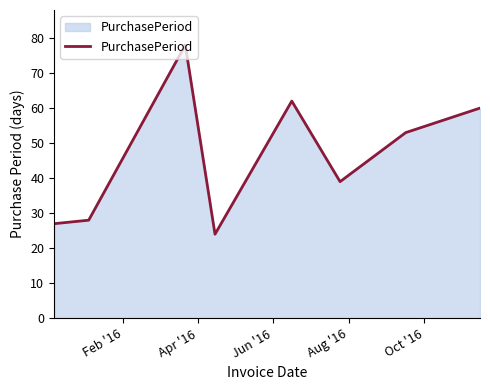

True or false: there are more than 0 points higher than both neighbors.

True